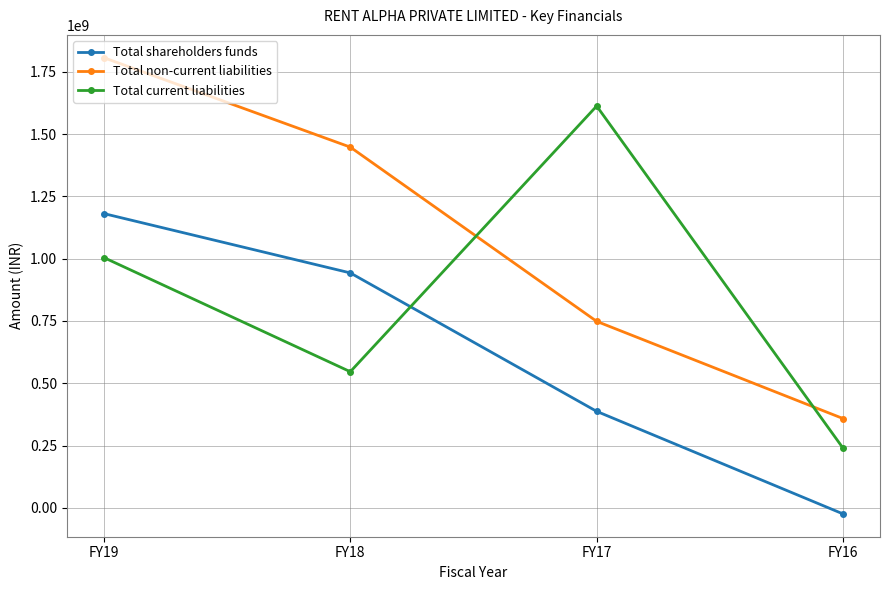

What is the spread (max minus min) of values at FY16?

382618283